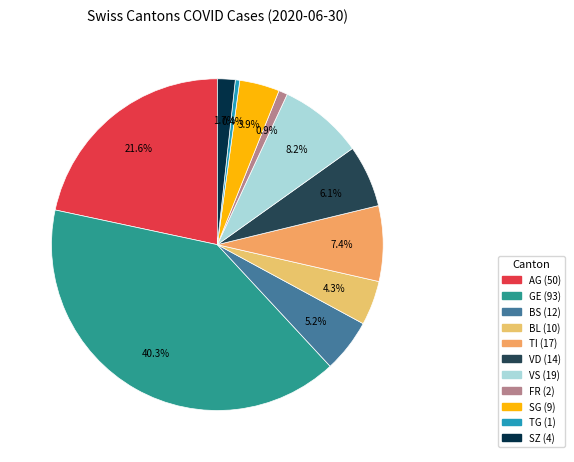

How many segments does this pie chart have?

11